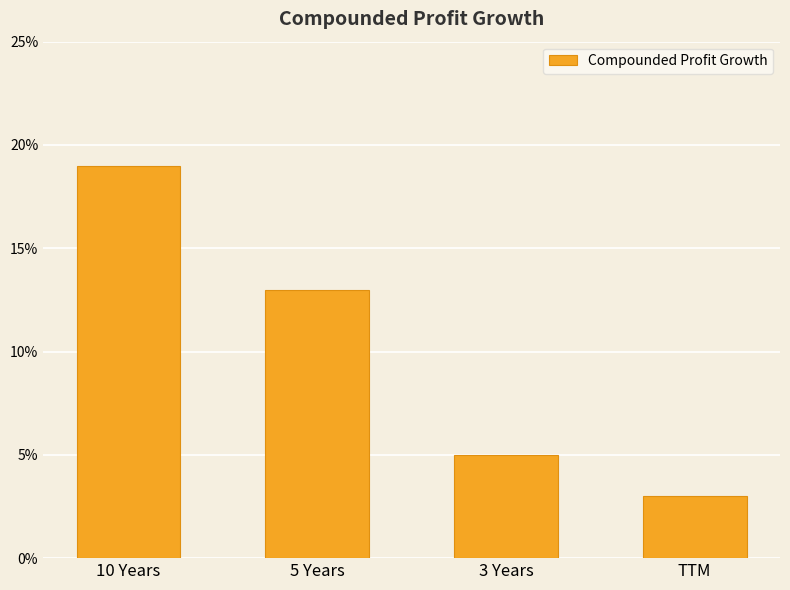

What is the difference between the second highest and second lowest values?

8